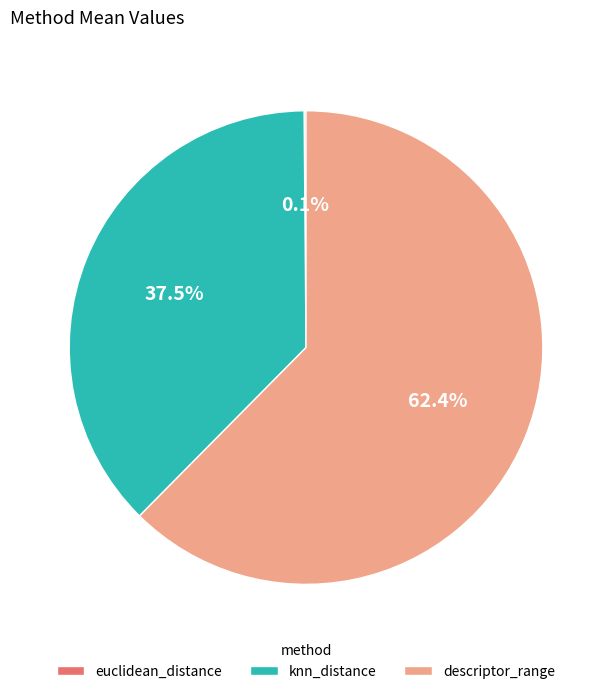

Does any single category account for the majority?

Yes